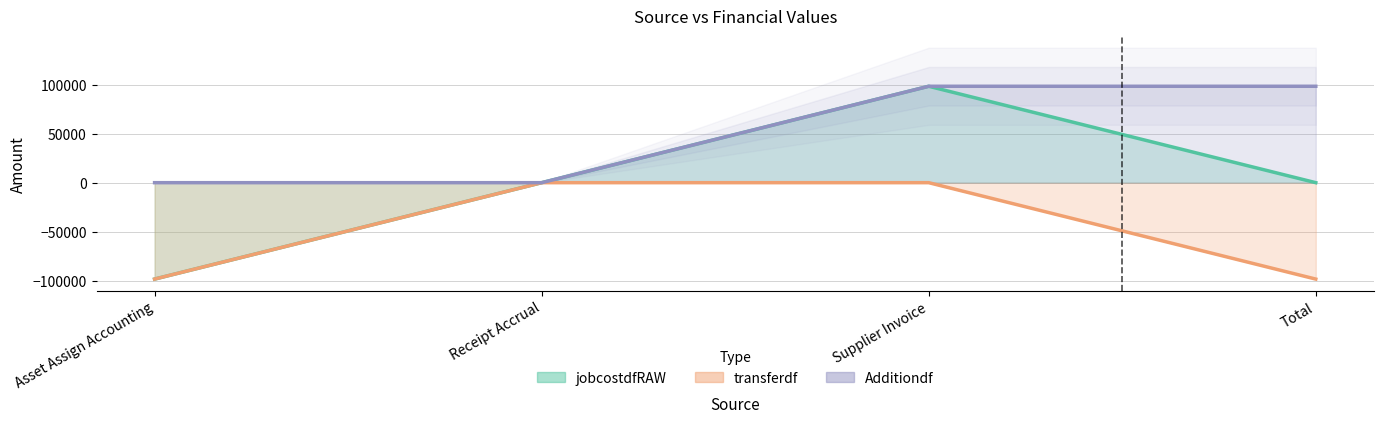

Which category has the lowest value in the transferdf series?

Asset Assign Accounting